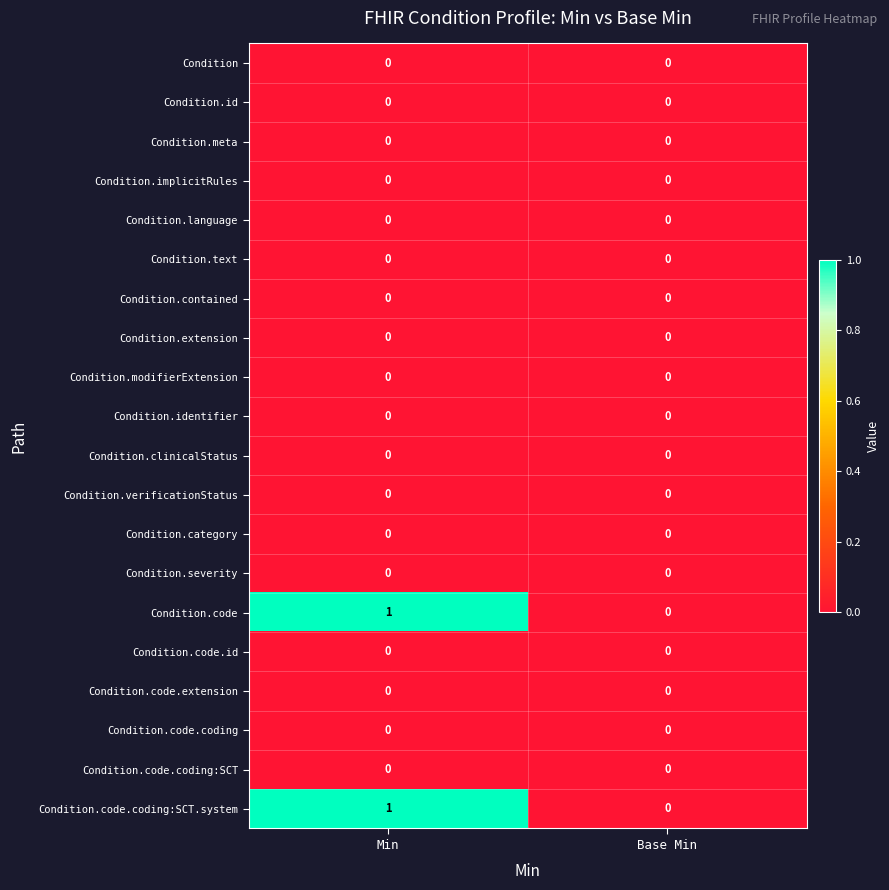

At which category is the sum across all series the highest?

Min